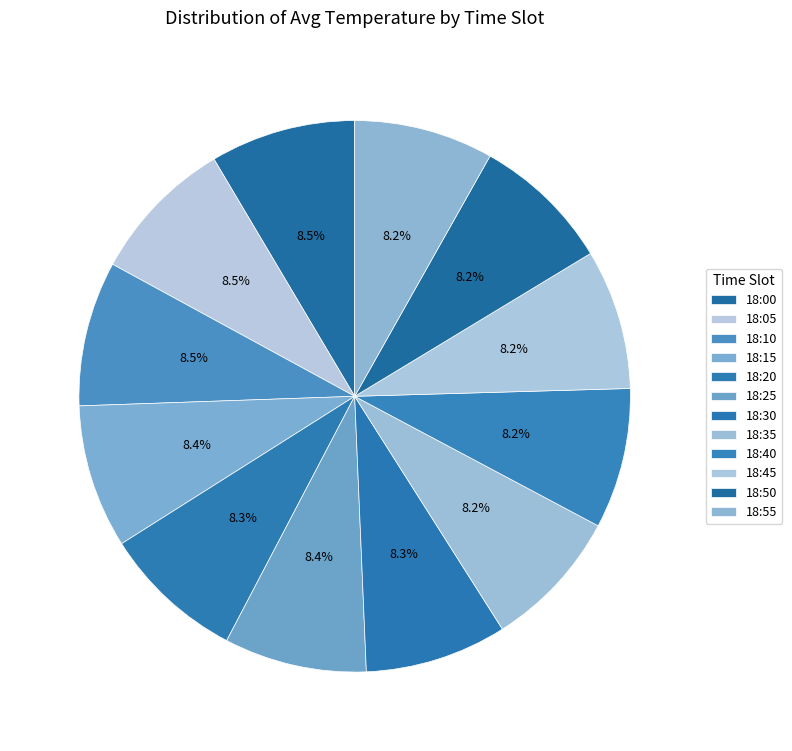

Count the number of slices in the pie.

12